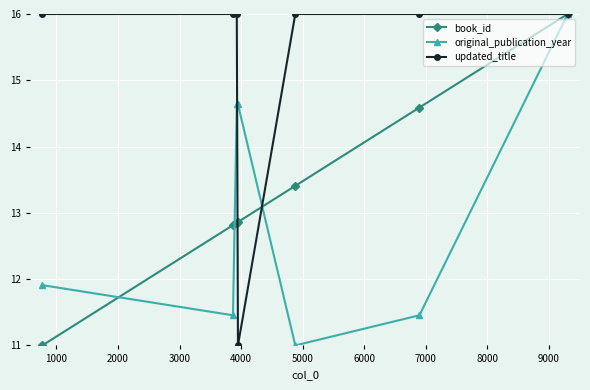

Count the book_id values in the range 12 to 14.

4